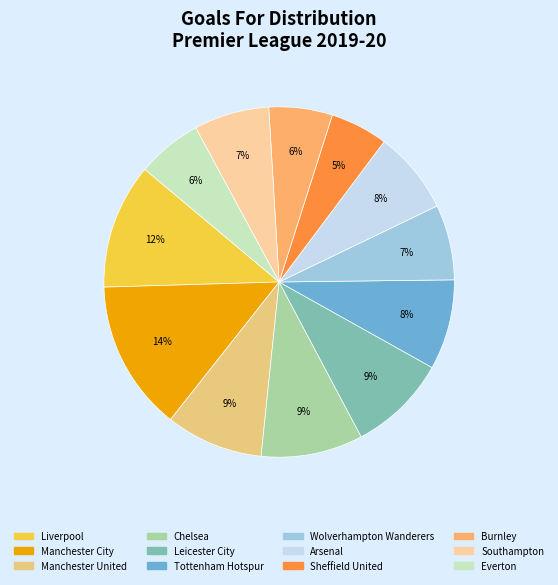

True or false: Chelsea accounts for 9% of the total.

True